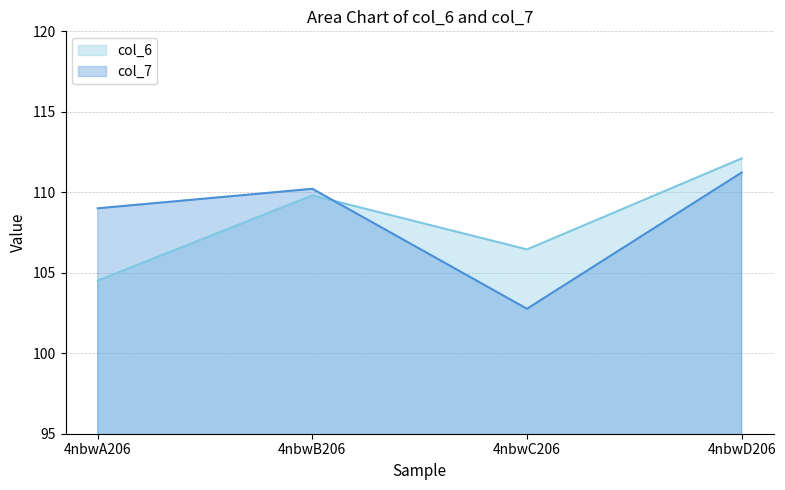

The col_7 series shows 109.0 at 4nbwA206. True or false?

True